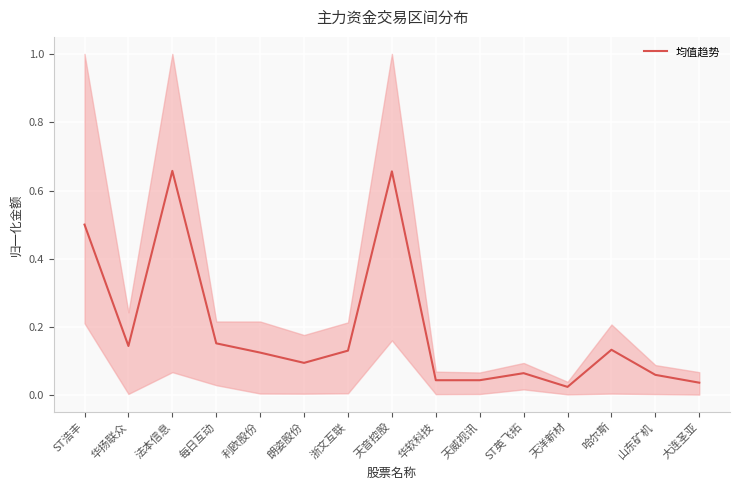

How many points are lower than both their immediate neighbors (excluding endpoints)?

4